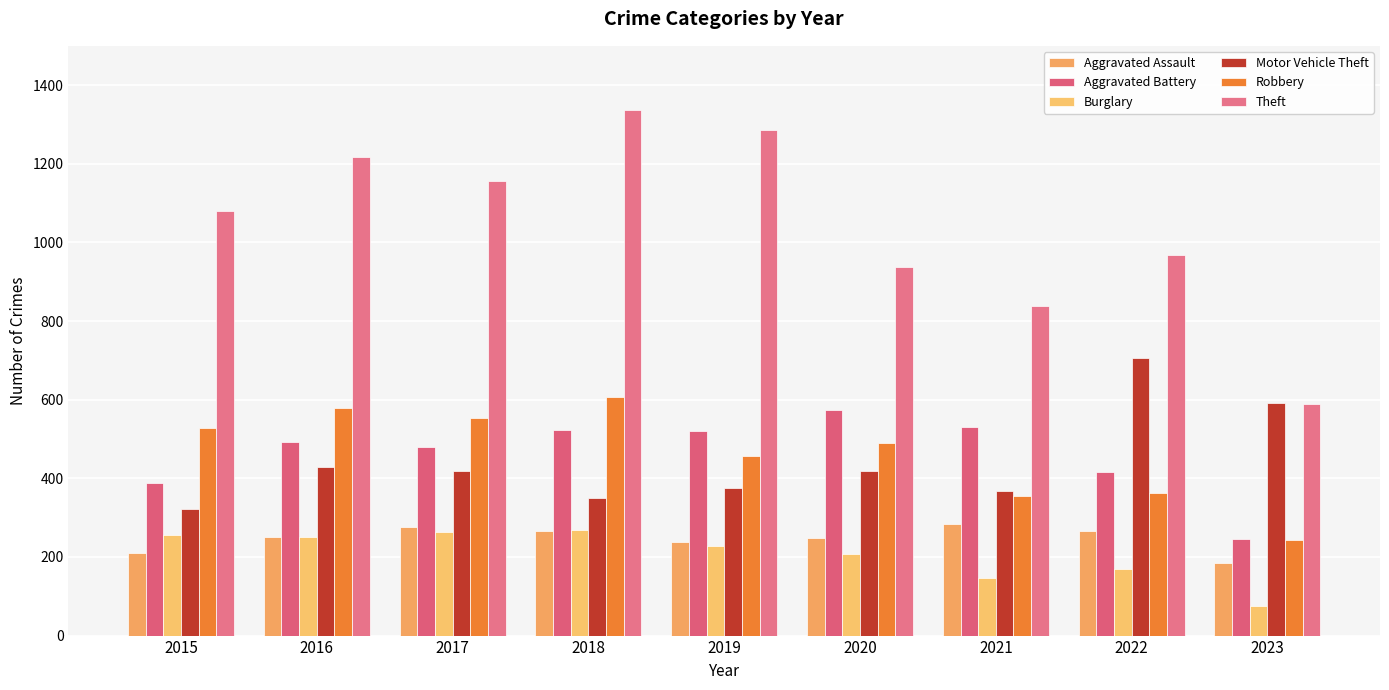

Is it true that Burglary equals 16 at 2023?

False